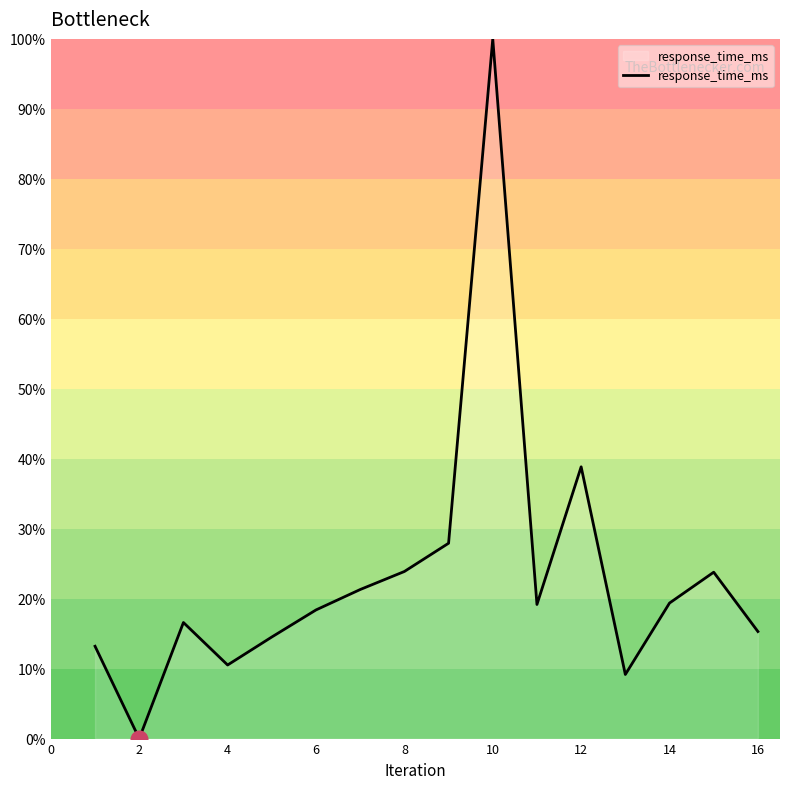

What is the maximum value shown in the chart?

100.0